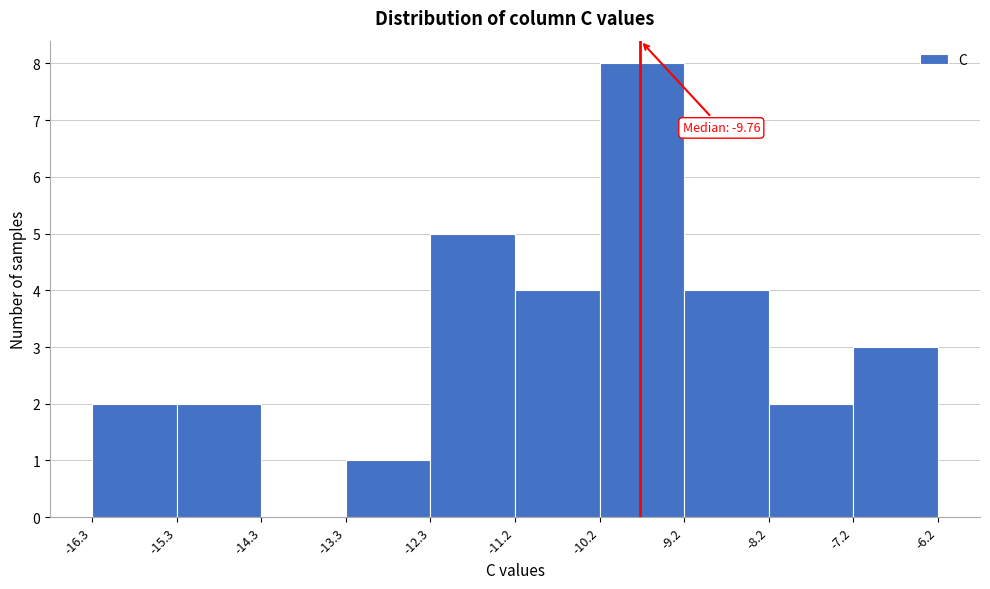

Which range on the x-axis has the tallest bar?

-10.2 to -9.2